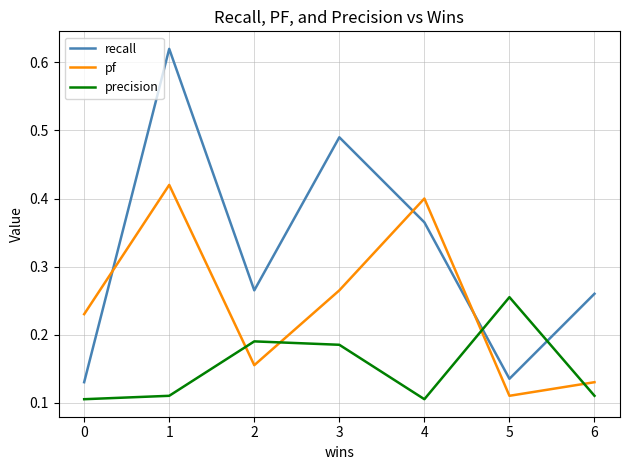

What is the sum of the pf values at 1 and 3?

0.7